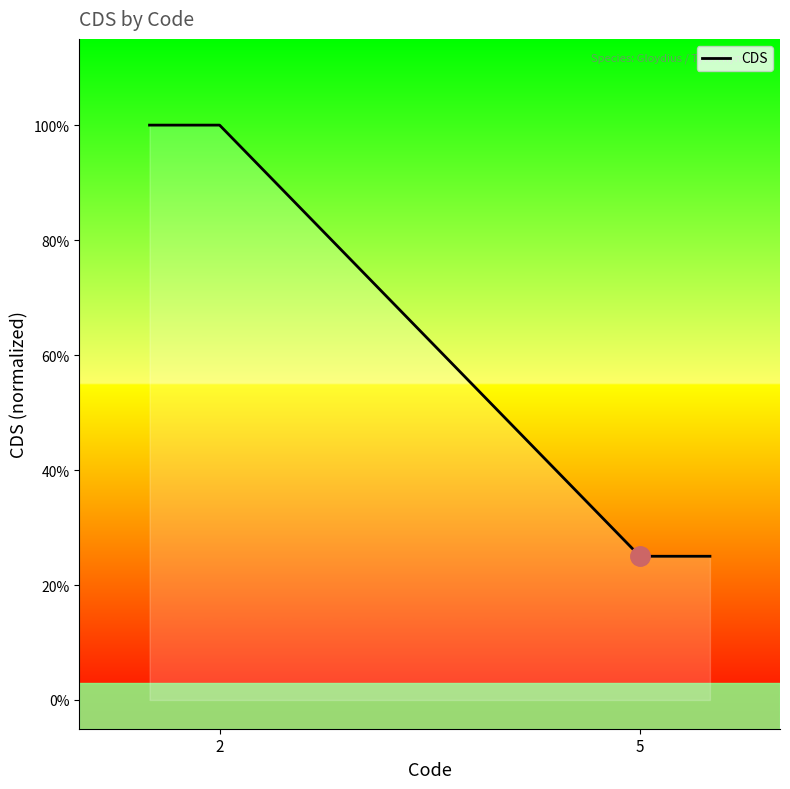

How many distinct data groups are displayed?

1